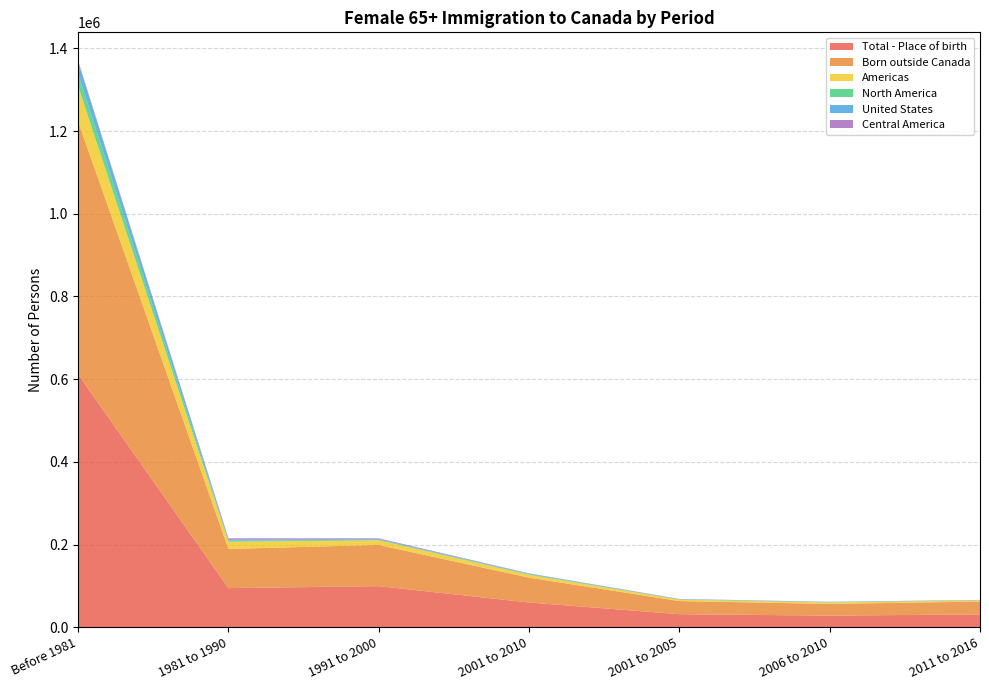

Reading left to right, transcribe all the data shown in this chart.

Total - Place of birth: Before 1981=611550	1981 to 1990=94770	1991 to 2000=99605	2001 to 2010=60045	2001 to 2005=31740	2006 to 2010=28300	2011 to 2016=31155
Born outside Canada: Before 1981=611550	1981 to 1990=94770	1991 to 2000=99605	2001 to 2010=60045	2001 to 2005=31740	2006 to 2010=28300	2011 to 2016=31155
Americas: Before 1981=85315	1981 to 1990=17300	1991 to 2000=11235	2001 to 2010=7015	2001 to 2005=3550	2006 to 2010=3460	2011 to 2016=2820
North America: Before 1981=29560	1981 to 1990=2610	1991 to 2000=1495	2001 to 2010=1315	2001 to 2005=635	2006 to 2010=675	2011 to 2016=440
United States: Before 1981=29490	1981 to 1990=2605	1991 to 2000=1495	2001 to 2010=1310	2001 to 2005=640	2006 to 2010=680	2011 to 2016=440
Central America: Before 1981=2610	1981 to 1990=3200	1991 to 2000=1715	2001 to 2010=705	2001 to 2005=380	2006 to 2010=325	2011 to 2016=300